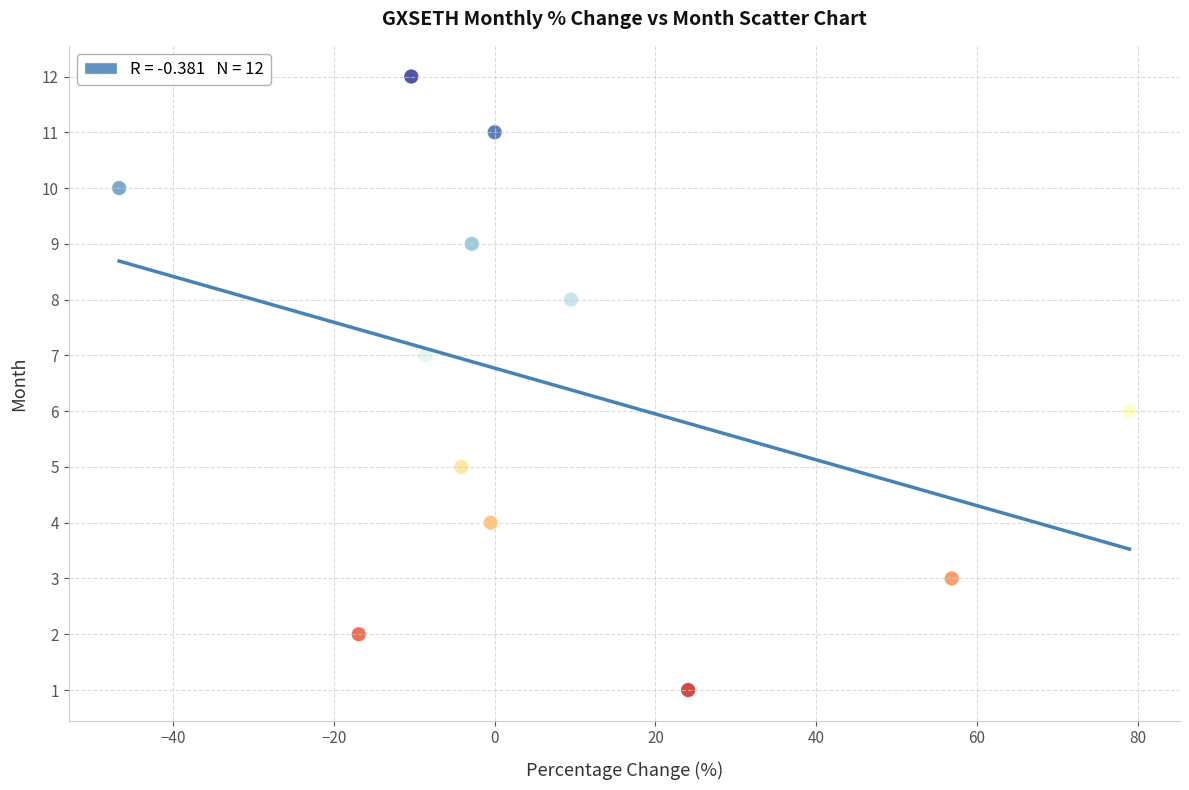

What is the range of Y values (max minus min)?

11